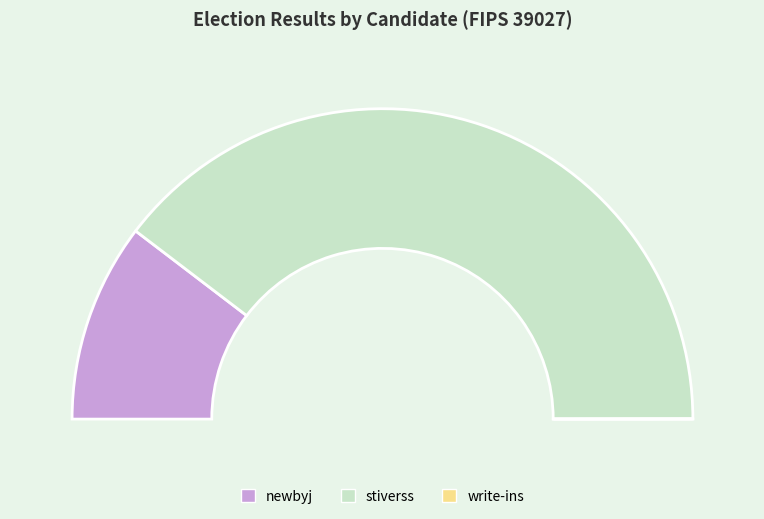

Is the sum of write-ins and stiverss greater than half?

Yes